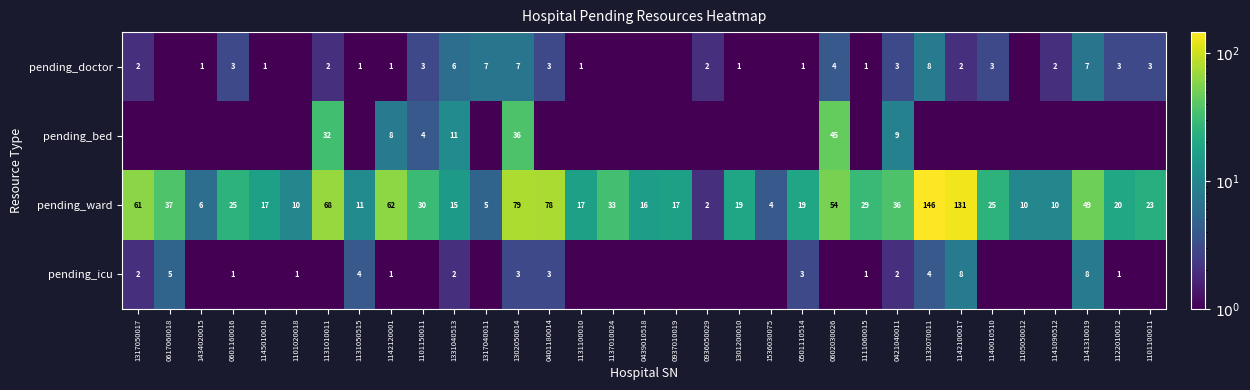

Is the value of pending_doctor at 0936050029 greater than the value of pending_ward at 1145010010?

No